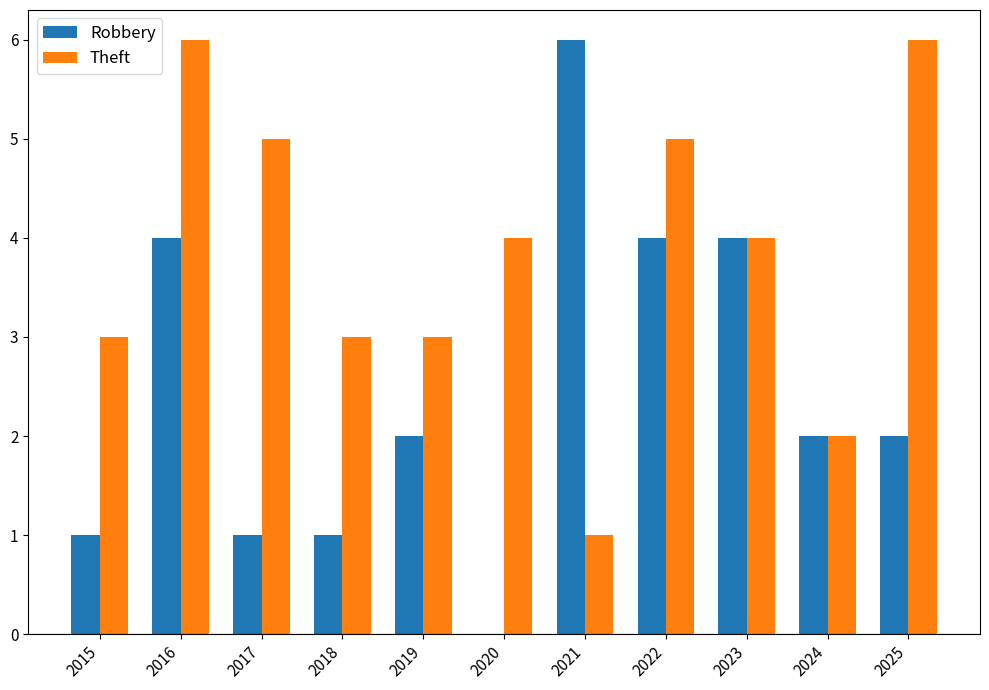

What is the maximum value shown in the chart?

6